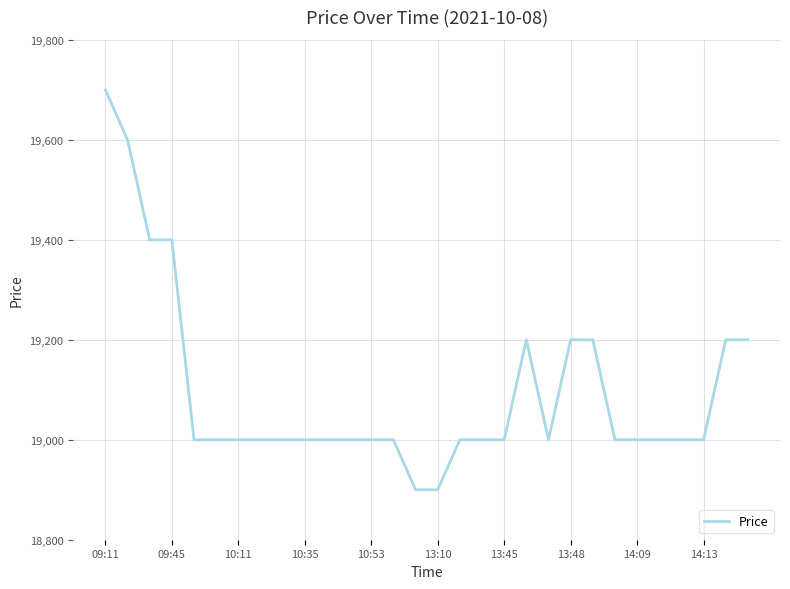

What is the greatest value displayed?

19700